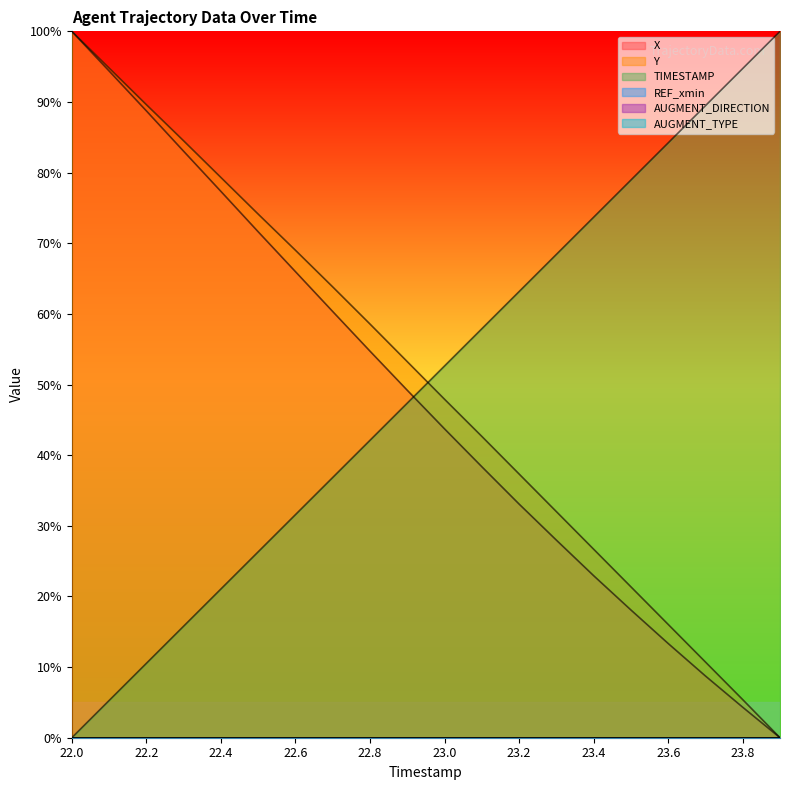

At which category is the sum across all series the highest?

22.0